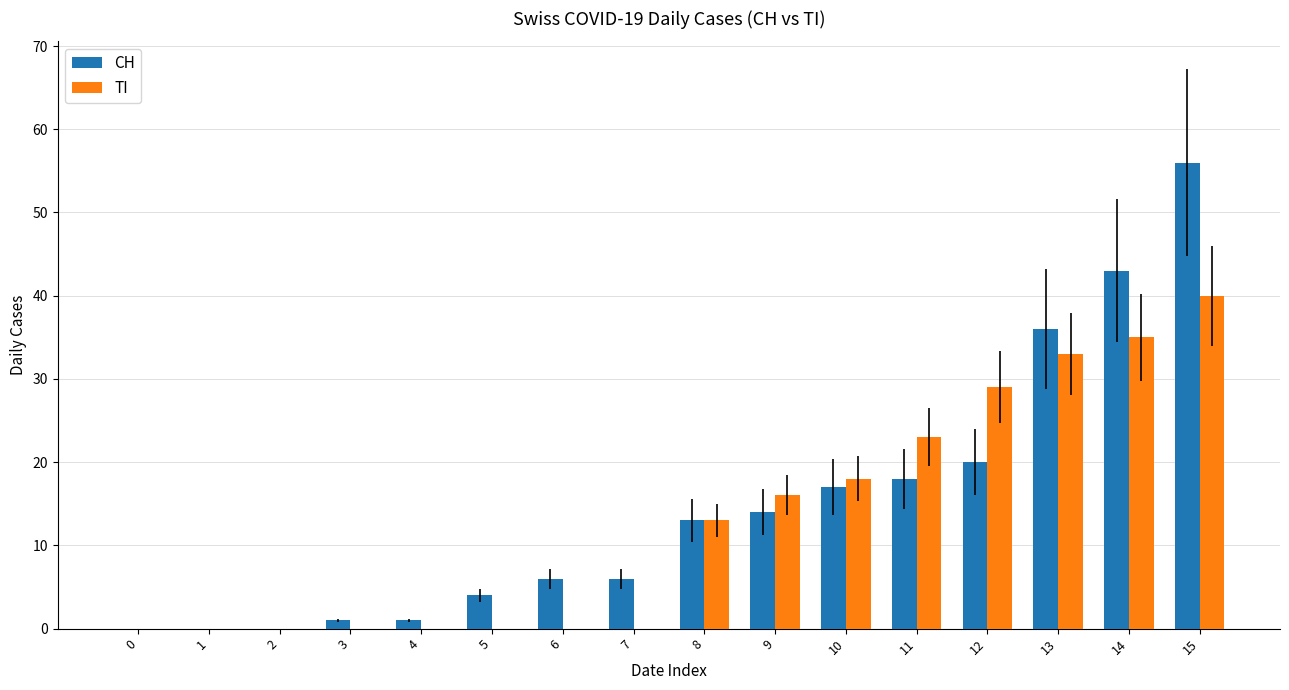

The TI series shows 0 at 0. True or false?

True